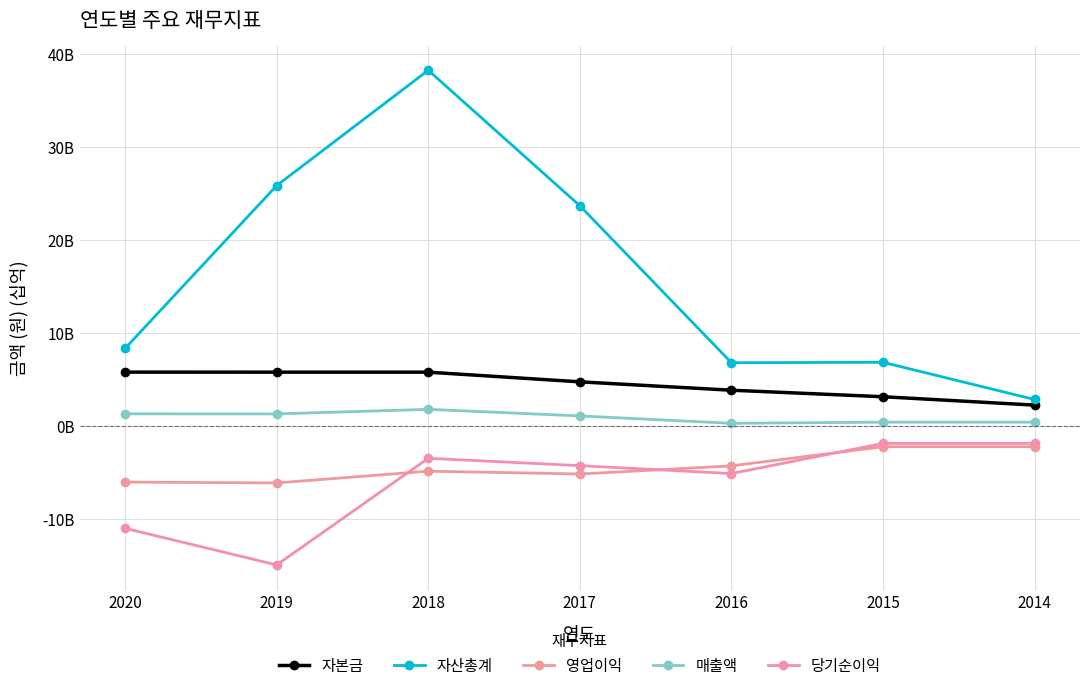

The 매출액 series shows 0.2 at 2016. True or false?

True